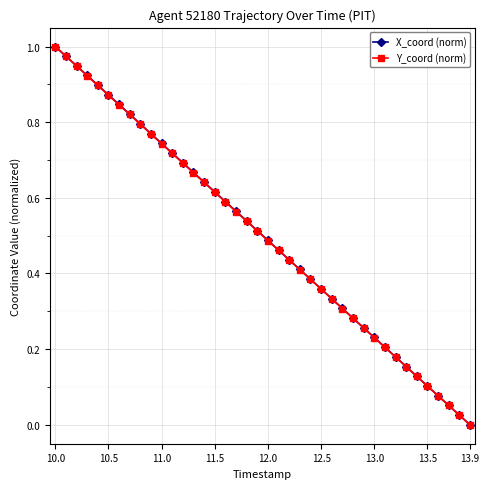

True or false: Y_coord (norm) has more than 1 interior local peaks.

False